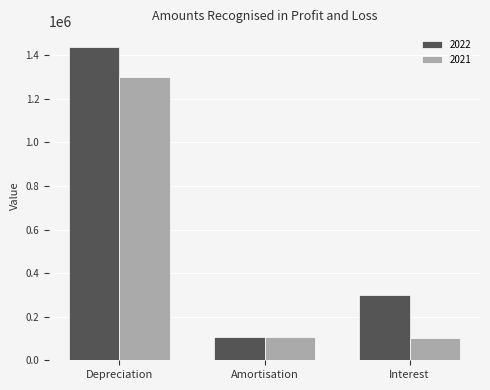

What is the difference between the second highest and minimum values in the 2022 series?

193404